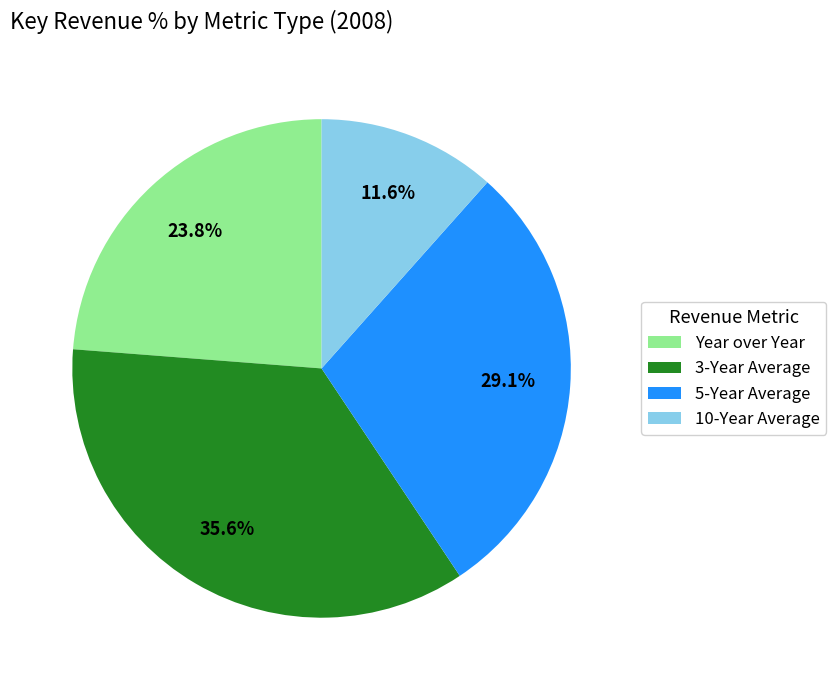

What is the ratio of the value at Year over Year to the value at 3-Year Average?

0.7